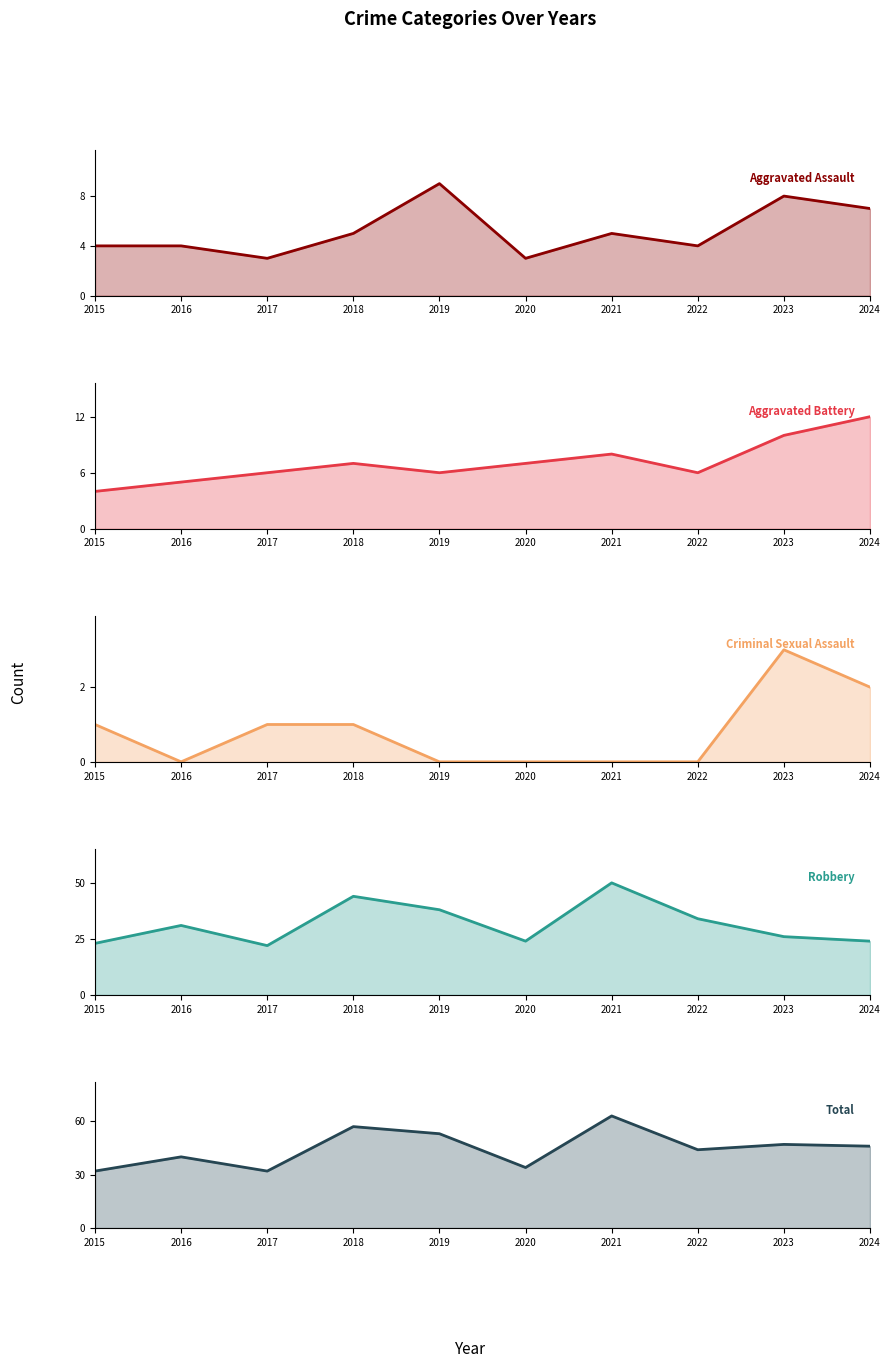

Reading left to right, list all the values displayed in this chart.

Aggravated Assault: 2015=4	2016=4	2017=3	2018=5	2019=9	2020=3	2021=5	2022=4	2023=8	2024=7
Aggravated Battery: 2015=4	2016=5	2017=6	2018=7	2019=6	2020=7	2021=8	2022=6	2023=10	2024=12
Criminal Sexual Assault: 2015=1	2016=0	2017=1	2018=1	2019=0	2020=0	2021=0	2022=0	2023=3	2024=2
Robbery: 2015=23	2016=31	2017=22	2018=44	2019=38	2020=24	2021=50	2022=34	2023=26	2024=24
Total: 2015=32	2016=40	2017=32	2018=57	2019=53	2020=34	2021=63	2022=44	2023=47	2024=46